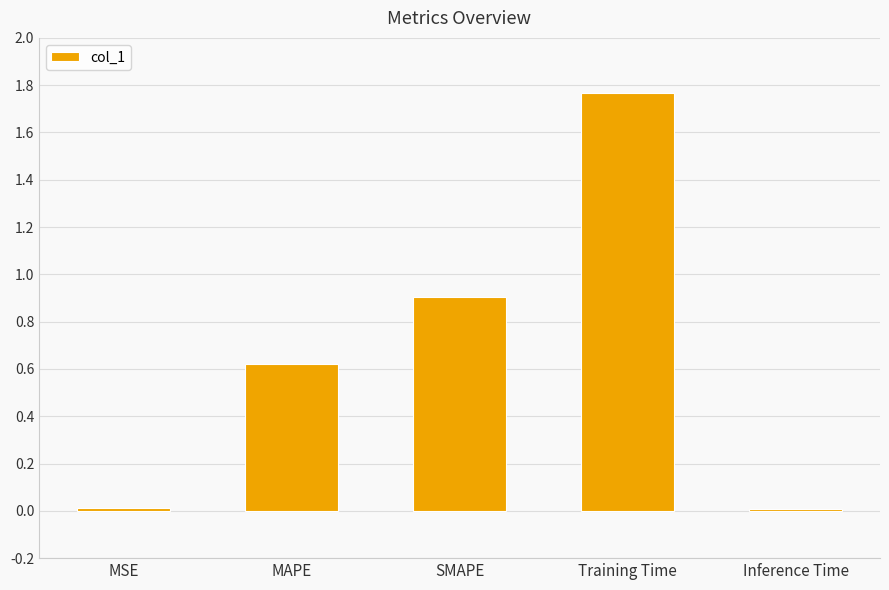

Between Training Time and SMAPE, which is larger?

Training Time